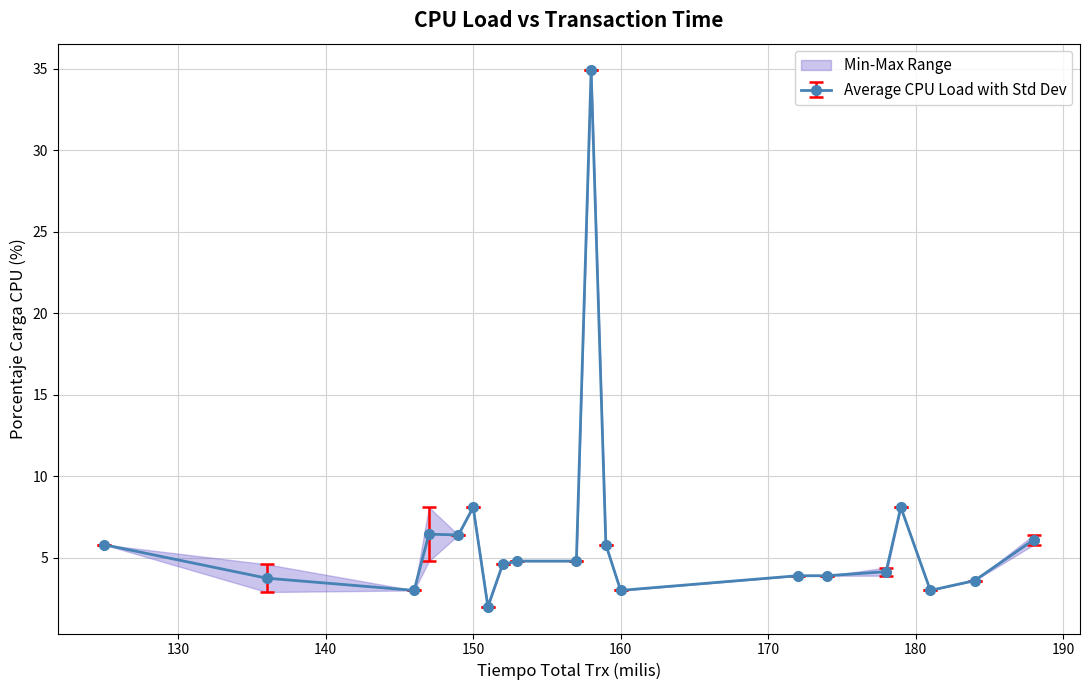

True or false: Average CPU Load with Std Dev has a value of 1.2 at 160.

False